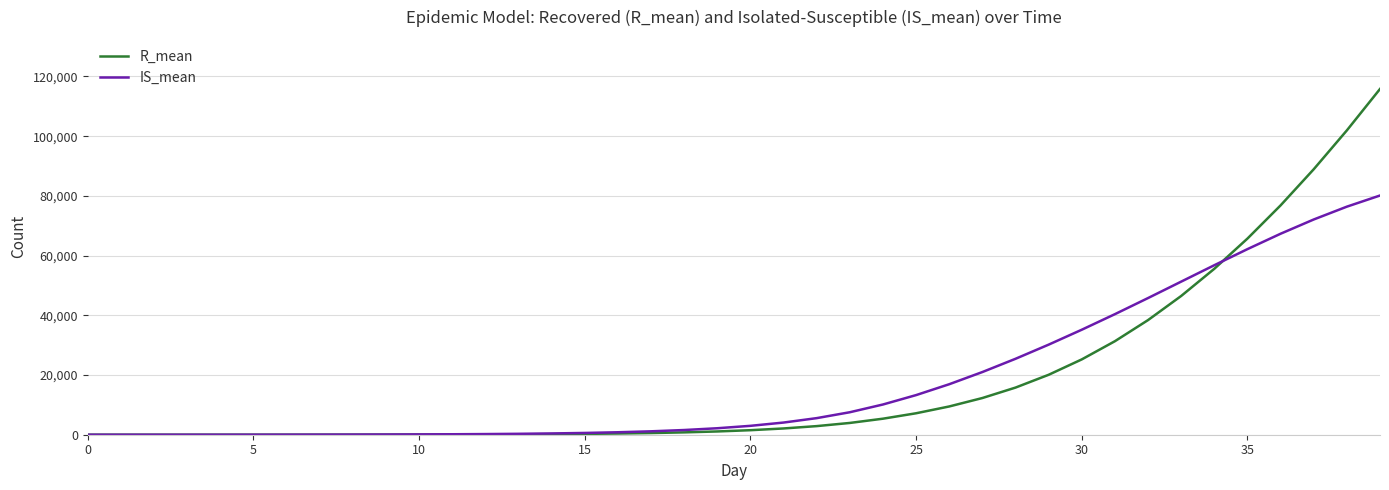

Which series has the largest range (max minus min)?

R_mean